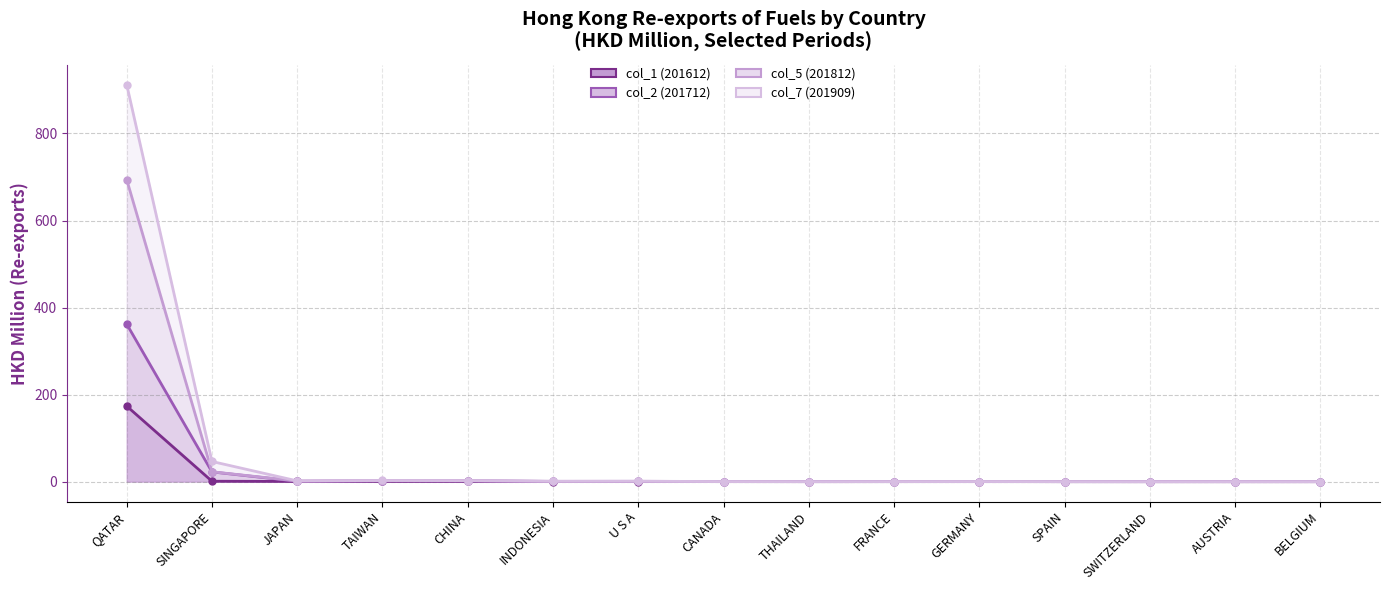

Which series has the widest spread of values?

col_7 (201909)